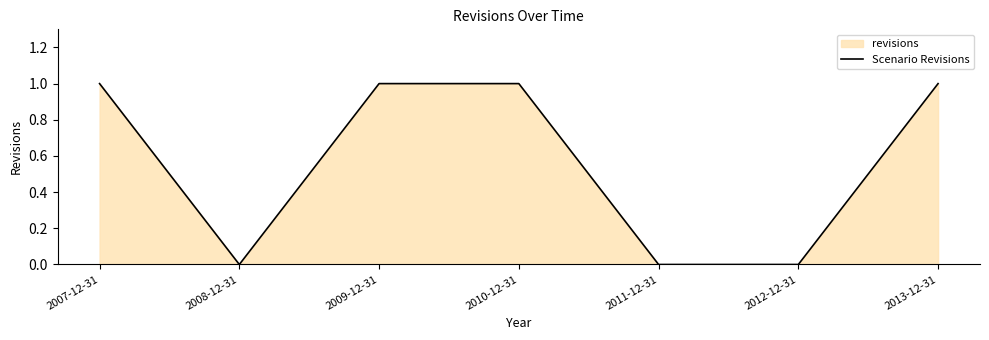

Rank the categories by value from lowest to highest.

2008-12-31, 2011-12-31, 2012-12-31, 2007-12-31, 2009-12-31, 2010-12-31, 2013-12-31